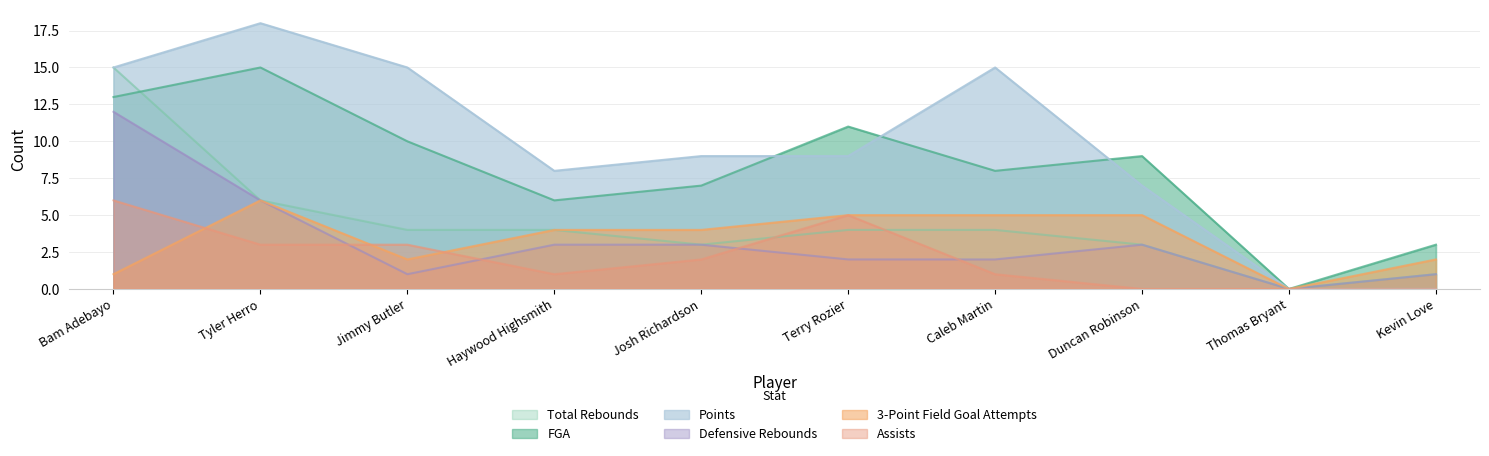

Between Bam Adebayo and Haywood Highsmith, which series saw the biggest shift?

Total Rebounds